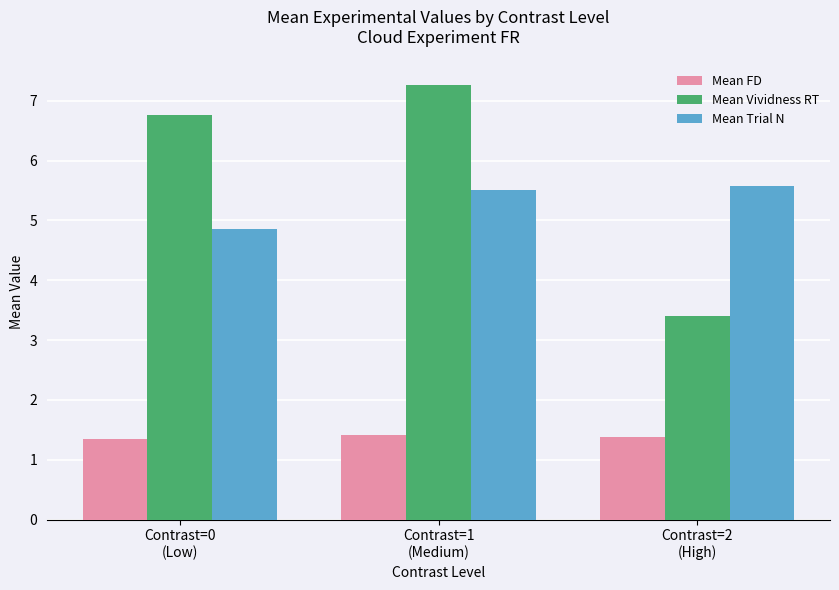

Reading left to right, transcribe all the data shown in this chart.

Mean FD: Contrast=0
(Low)=1.3	Contrast=1
(Medium)=1.4	Contrast=2
(High)=1.4
Mean Vividness RT: Contrast=0
(Low)=6.8	Contrast=1
(Medium)=7.3	Contrast=2
(High)=3.4
Mean Trial N: Contrast=0
(Low)=4.9	Contrast=1
(Medium)=5.5	Contrast=2
(High)=5.6